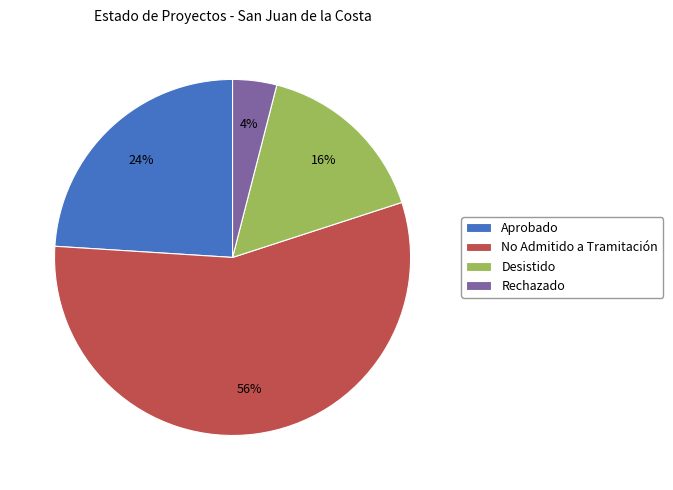

Which category has the biggest portion of the pie?

No Admitido a Tramitación